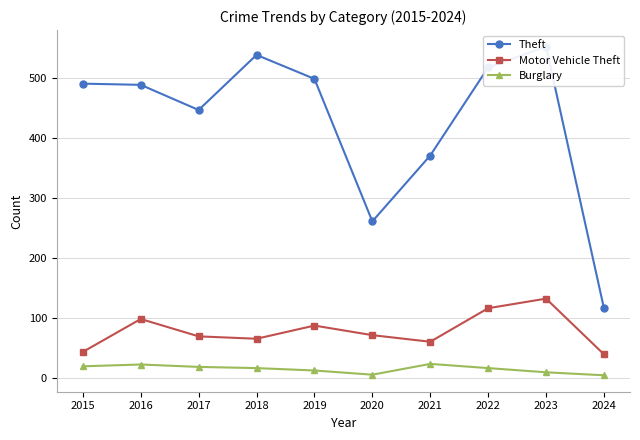

Which label corresponds to the largest value in the chart?

2023